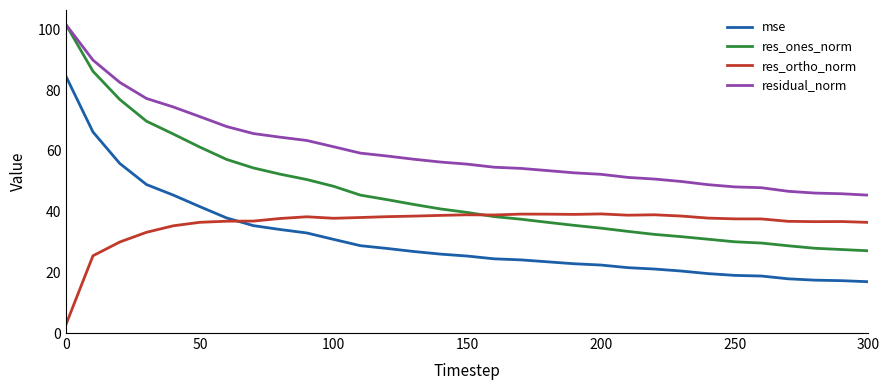

True or false: residual_norm and mse intersect in this chart.

False